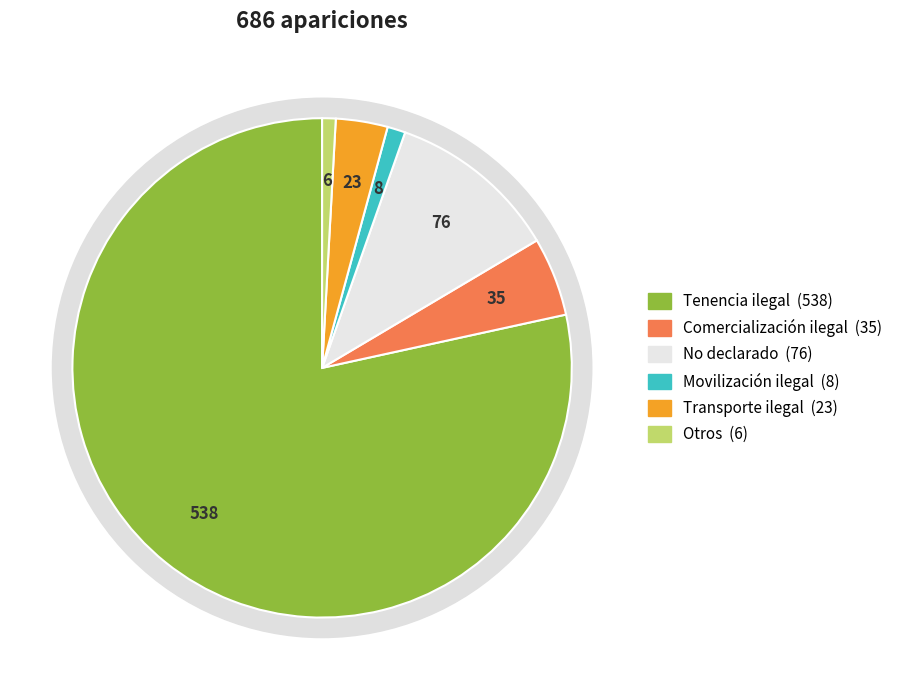

True or false: Transporte ilegal accounts for 3% of the total.

True